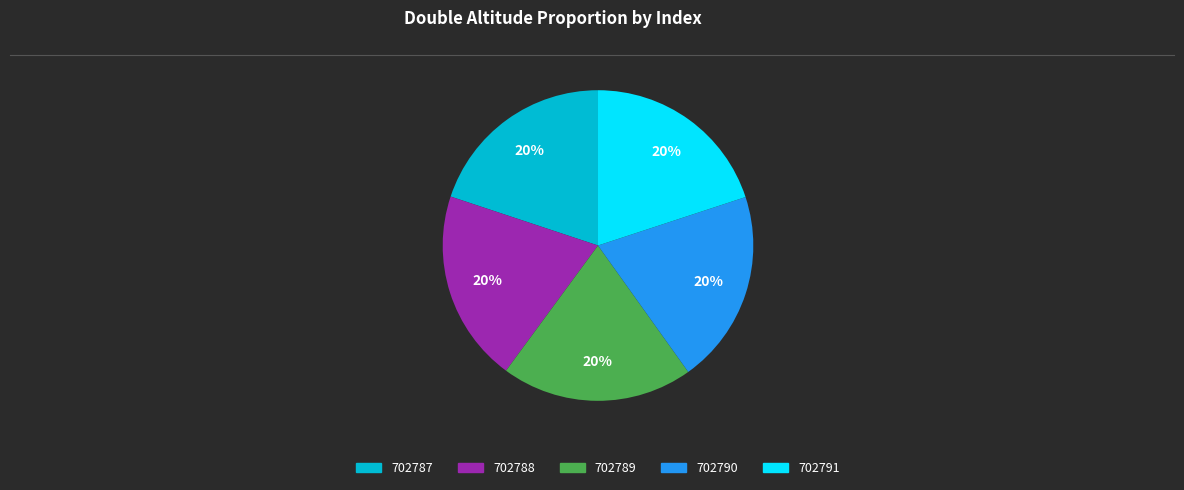

Does 702787 account for over 50% of the chart?

No